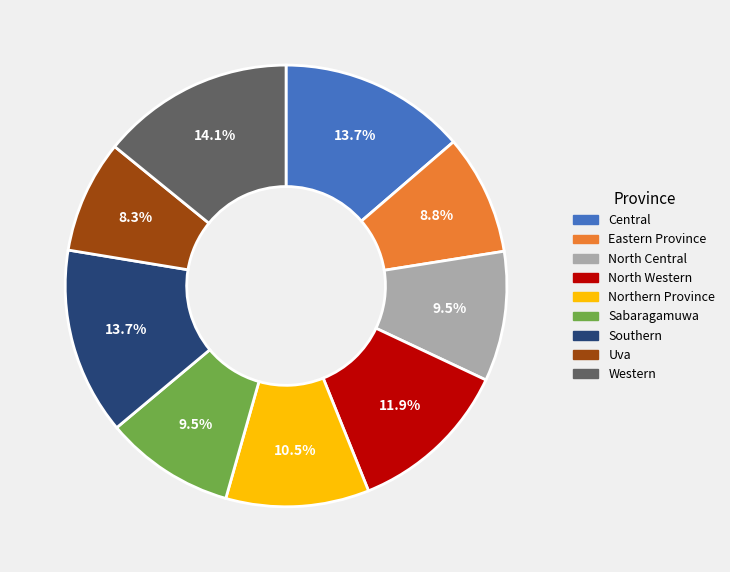

Which category has the smallest portion of the pie?

Uva